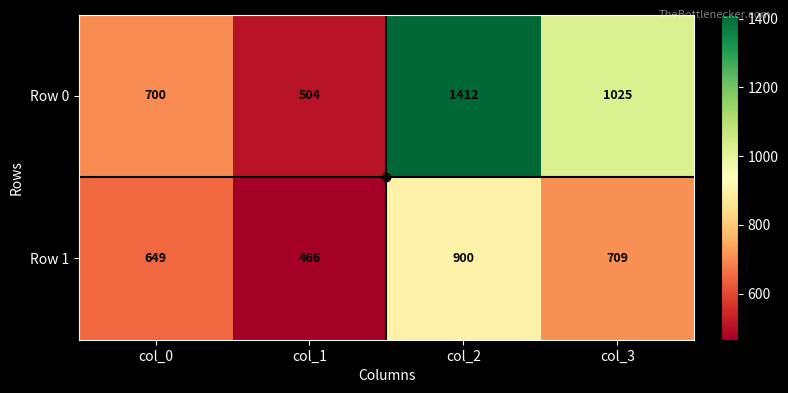

At which label does Row 0 first exceed 1025?

col_2